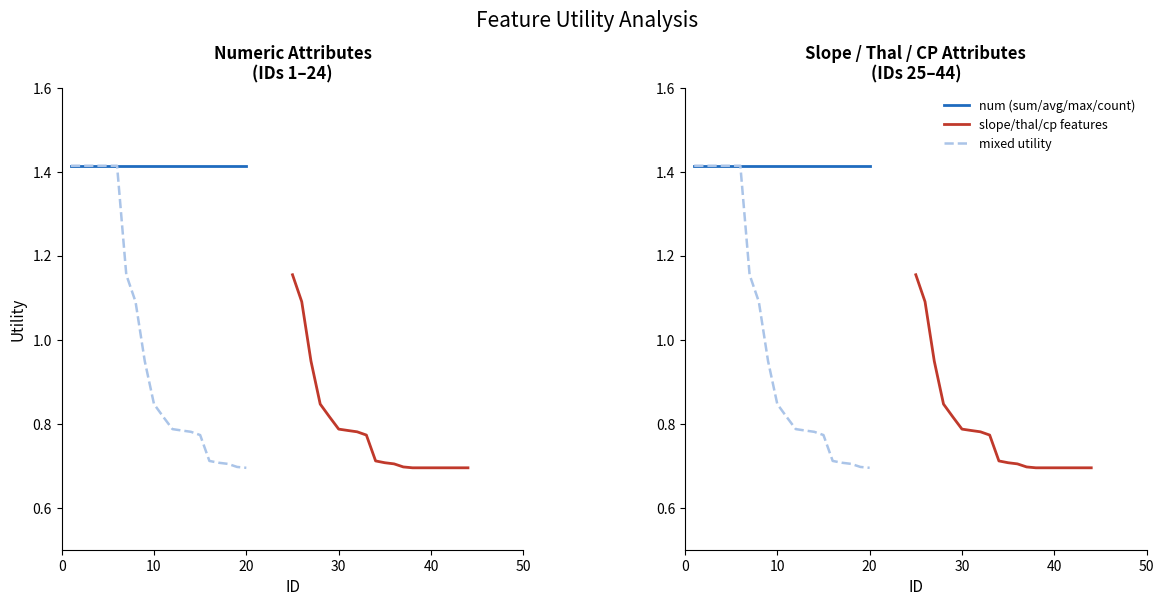

What are all the series names shown in the legend?

num (sum/avg/max/count), slope/thal/cp features, mixed utility